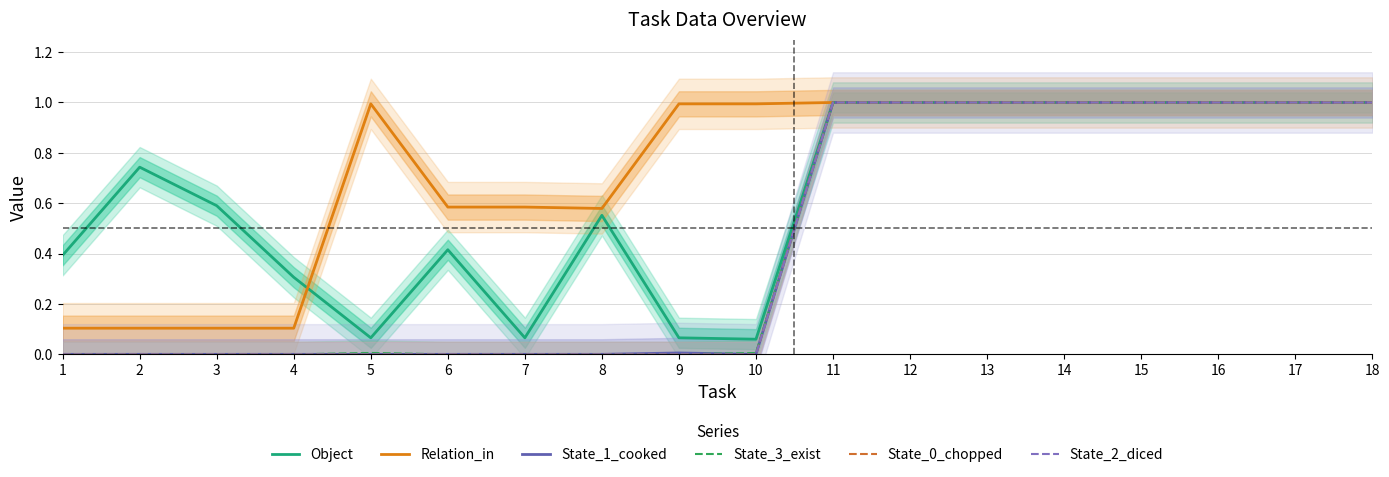

Reading left to right, what are all the values shown in this chart?

Object: 1=0.4	2=0.7	3=0.6	4=0.3	5=0.1	6=0.4	7=0.1	8=0.6	9=0.1	10=0.1	11=1.0	12=1.0	13=1.0	14=1.0	15=1.0	16=1.0	17=1.0	18=1.0
Relation_in: 1=0.1	2=0.1	3=0.1	4=0.1	5=1.0	6=0.6	7=0.6	8=0.6	9=1.0	10=1.0	11=1.0	12=1.0	13=1.0	14=1.0	15=1.0	16=1.0	17=1.0	18=1.0
State_1_cooked: 1=0.0	2=0.0	3=0.0	4=0.0	5=0.0	6=0.0	7=0.0	8=0.0	9=0.0	10=0.0	11=1.0	12=1.0	13=1.0	14=1.0	15=1.0	16=1.0	17=1.0	18=1.0
State_3_exist: 1=0.0	2=0.0	3=0.0	4=0.0	5=0.0	6=0.0	7=0.0	8=0.0	9=0.0	10=0.0	11=1.0	12=1.0	13=1.0	14=1.0	15=1.0	16=1.0	17=1.0	18=1.0
State_0_chopped: 1=0.0	2=0.0	3=0.0	4=0.0	5=0.0	6=0.0	7=0.0	8=0.0	9=0.0	10=0.0	11=1.0	12=1.0	13=1.0	14=1.0	15=1.0	16=1.0	17=1.0	18=1.0
State_2_diced: 1=0.0	2=0.0	3=0.0	4=0.0	5=0.0	6=0.0	7=0.0	8=0.0	9=0.0	10=0.0	11=1.0	12=1.0	13=1.0	14=1.0	15=1.0	16=1.0	17=1.0	18=1.0